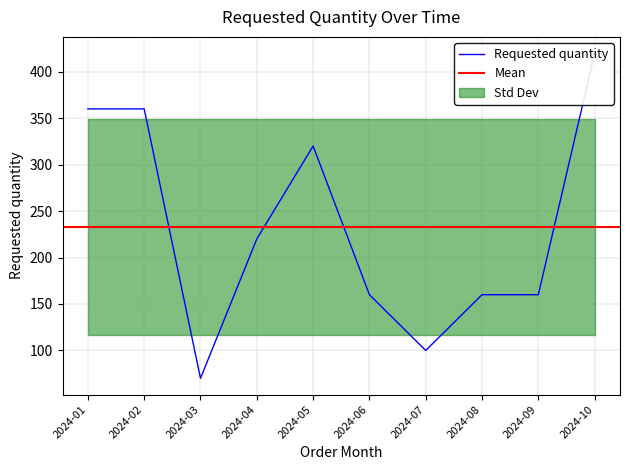

True or false: the data shows 220 at 2024-04.

True